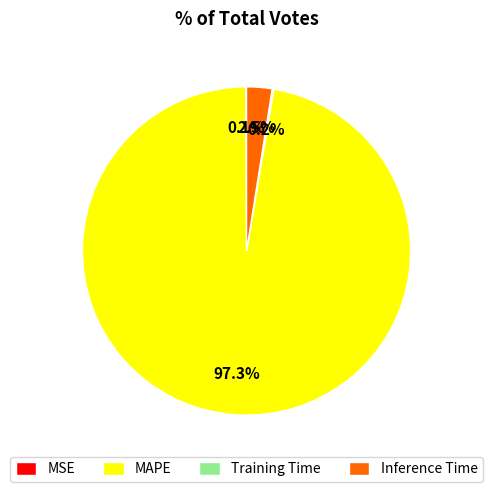

Which category has the biggest portion of the pie?

MAPE